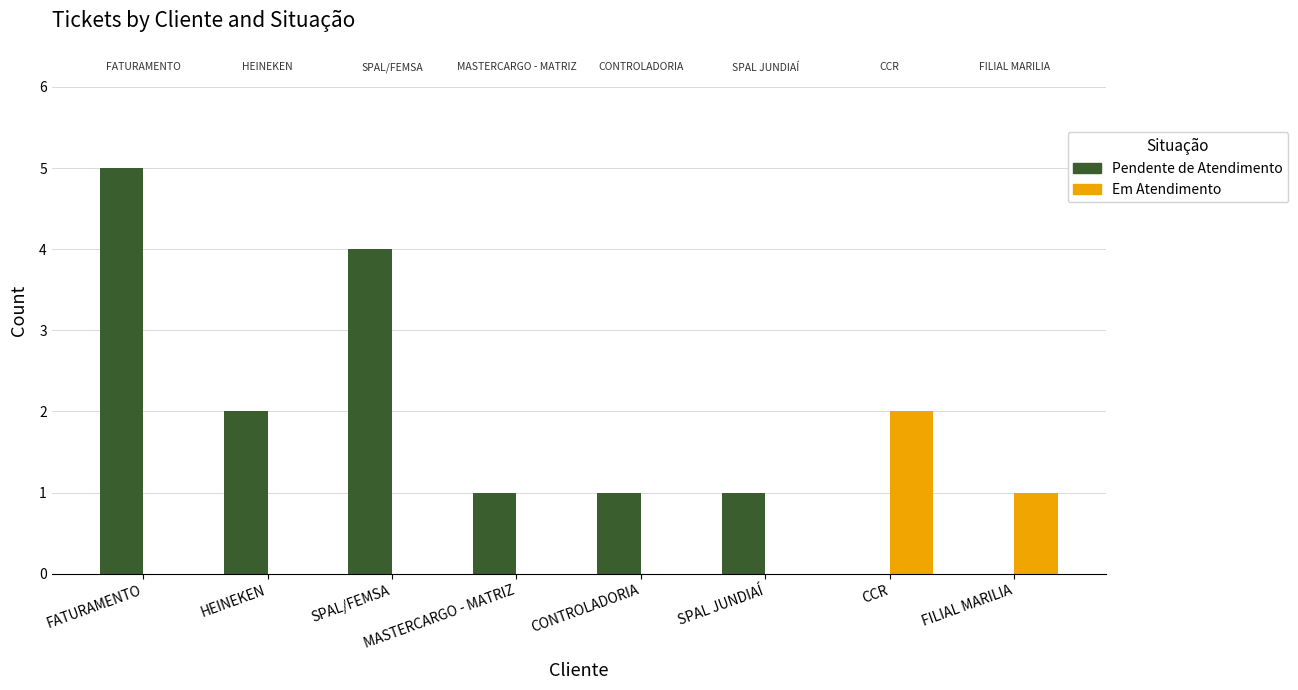

Reading left to right, list all the values displayed in this chart.

Pendente de Atendimento: FATURAMENTO=5	HEINEKEN=2	SPAL/FEMSA=4	MASTERCARGO - MATRIZ=1	CONTROLADORIA=1	SPAL JUNDIAÍ=1	CCR=0	FILIAL MARILIA=0
Em Atendimento: FATURAMENTO=0	HEINEKEN=0	SPAL/FEMSA=0	MASTERCARGO - MATRIZ=0	CONTROLADORIA=0	SPAL JUNDIAÍ=0	CCR=2	FILIAL MARILIA=1